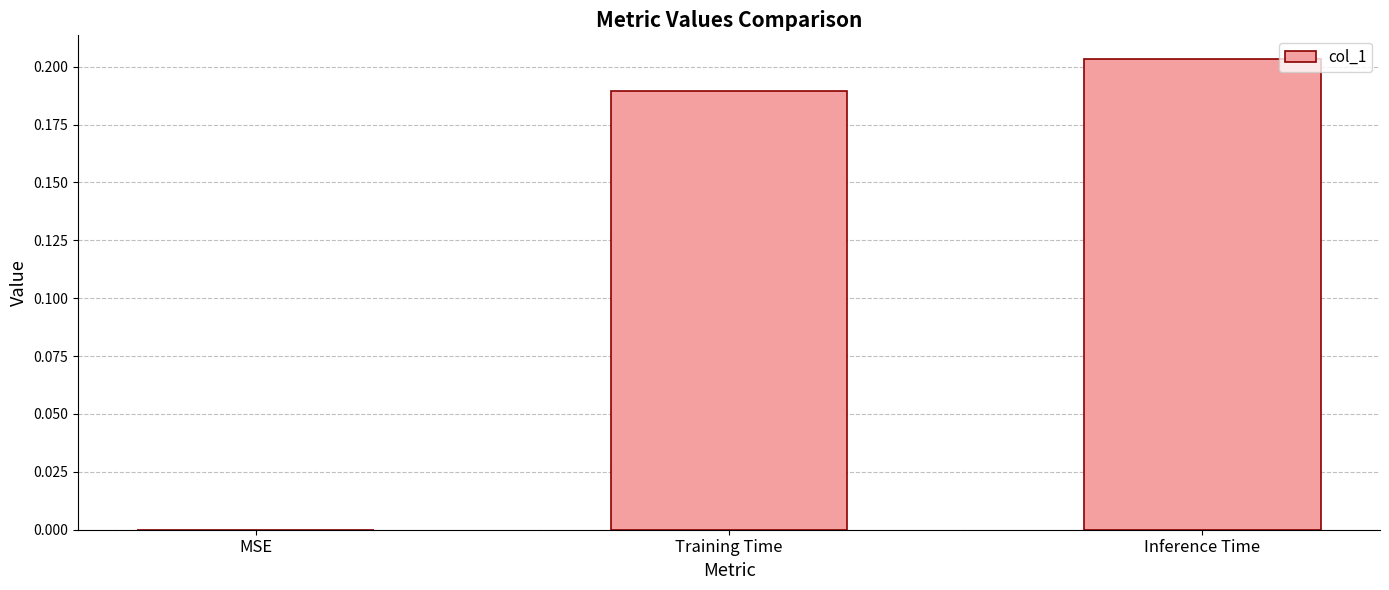

Is it true that the value at Training Time is 0.3?

False